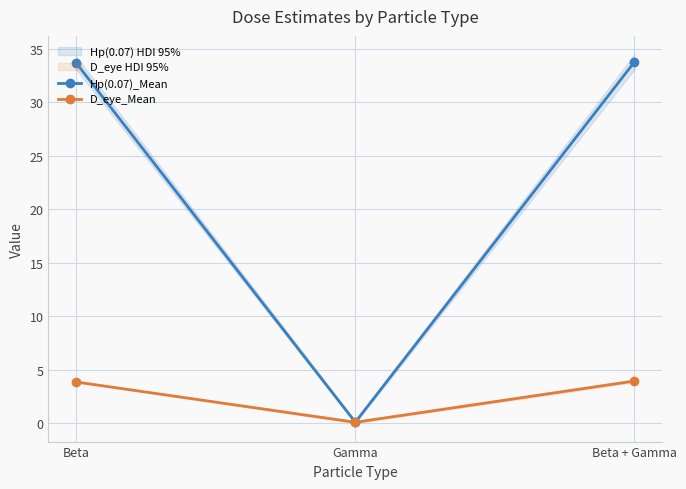

Reading left to right, transcribe all the data shown in this chart.

Hp(0.07)_Mean: Beta=33.7	Gamma=0.1	Beta + Gamma=33.7
D_eye_Mean: Beta=3.9	Gamma=0.1	Beta + Gamma=3.9